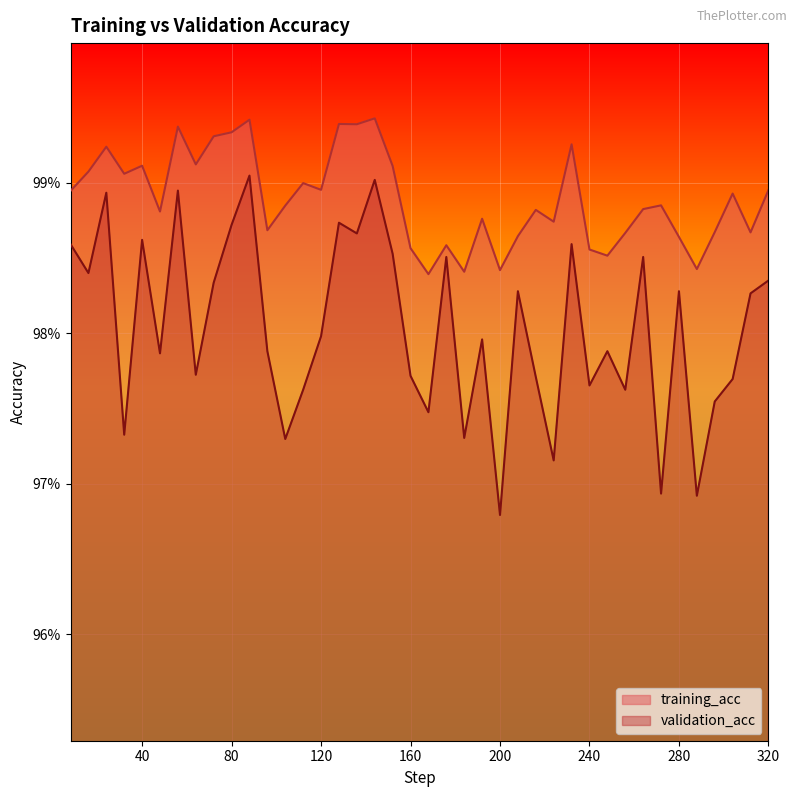

Reading left to right, list all the values displayed in this chart.

training_acc: 8=1.0	16=1.0	24=1.0	32=1.0	40=1.0	48=1.0	56=1.0	64=1.0	72=1.0	80=1.0	88=1.0	96=1.0	104=1.0	112=1.0	120=1.0	128=1.0	136=1.0	144=1.0	152=1.0	160=1.0	168=1.0	176=1.0	184=1.0	192=1.0	200=1.0	208=1.0	216=1.0	224=1.0	232=1.0	240=1.0	248=1.0	256=1.0	264=1.0	272=1.0	280=1.0	288=1.0	296=1.0	304=1.0	312=1.0	320=1.0
validation_acc: 8=1.0	16=1.0	24=1.0	32=1.0	40=1.0	48=1.0	56=1.0	64=1.0	72=1.0	80=1.0	88=1.0	96=1.0	104=1.0	112=1.0	120=1.0	128=1.0	136=1.0	144=1.0	152=1.0	160=1.0	168=1.0	176=1.0	184=1.0	192=1.0	200=1.0	208=1.0	216=1.0	224=1.0	232=1.0	240=1.0	248=1.0	256=1.0	264=1.0	272=1.0	280=1.0	288=1.0	296=1.0	304=1.0	312=1.0	320=1.0